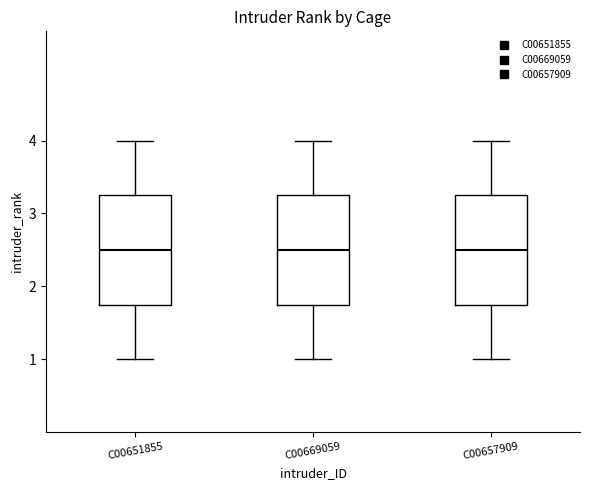

Reading left to right, transcribe this box plot: for each box, give where its median line is, the range the box spans, and where its two whiskers end, as read against the y-axis. The values are not printed on the chart, so give them approximately, as read against the axis.

C00651855: median 2.5, box 1.8 to 3.3, whiskers 1.0 to 4.0
C00669059: median 2.5, box 1.8 to 3.3, whiskers 1.0 to 4.0
C00657909: median 2.5, box 1.8 to 3.3, whiskers 1.0 to 4.0